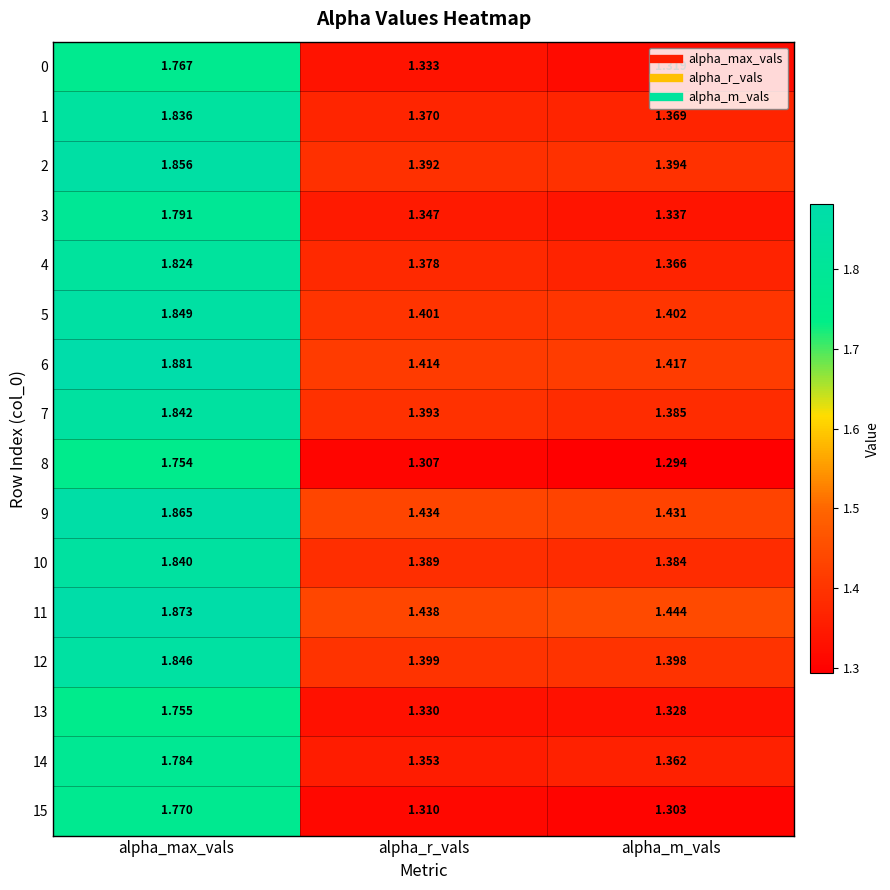

At which category does the chart reach its peak across all series?

alpha_max_vals